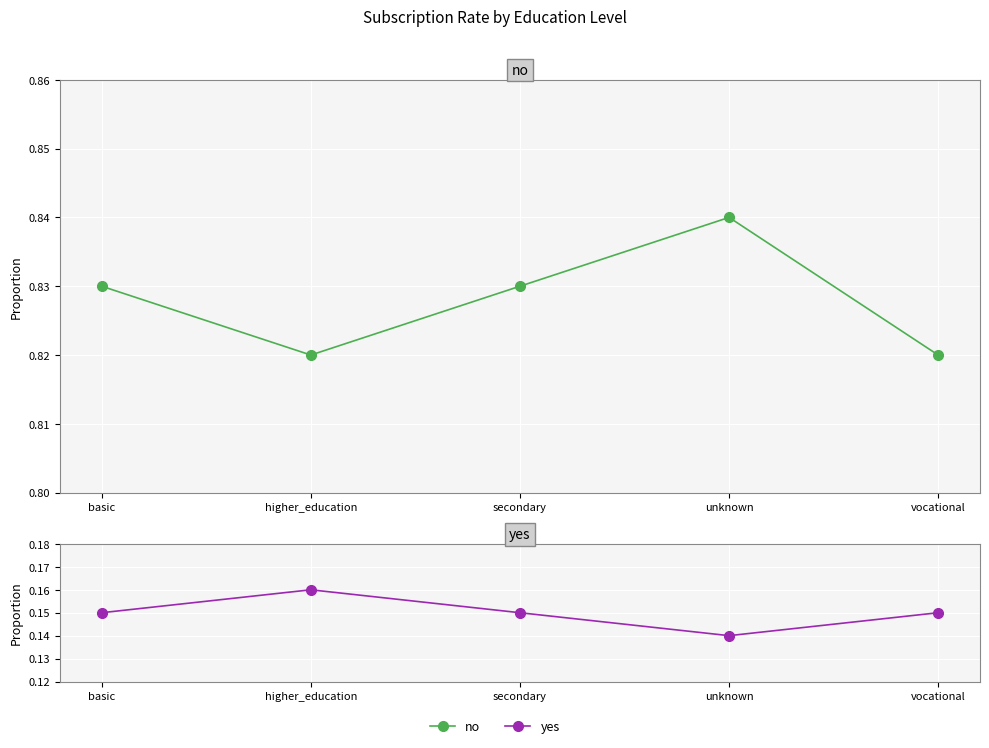

True or false: no and yes cross at least once.

False